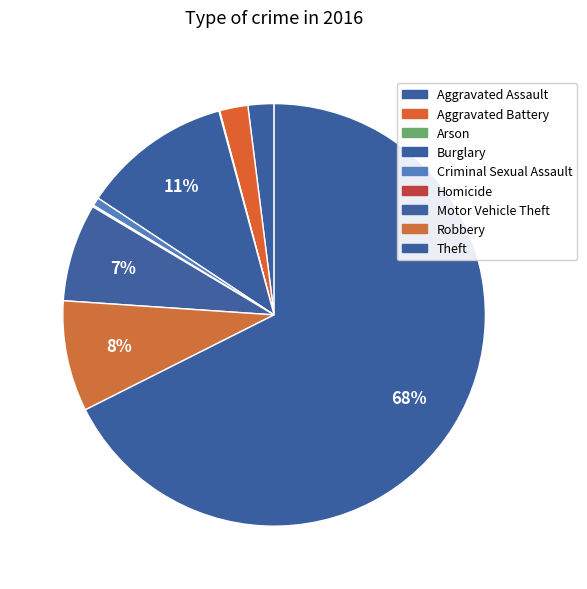

To the nearest percent, what percentage of the pie is Burglary?

11%